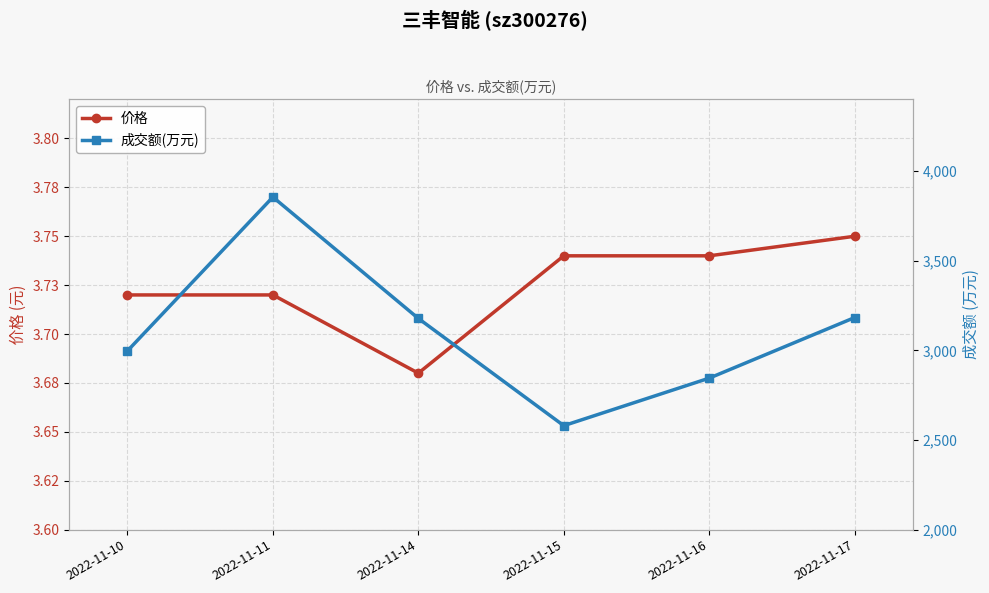

At which label is 价格 closest to 3?

2022-11-14